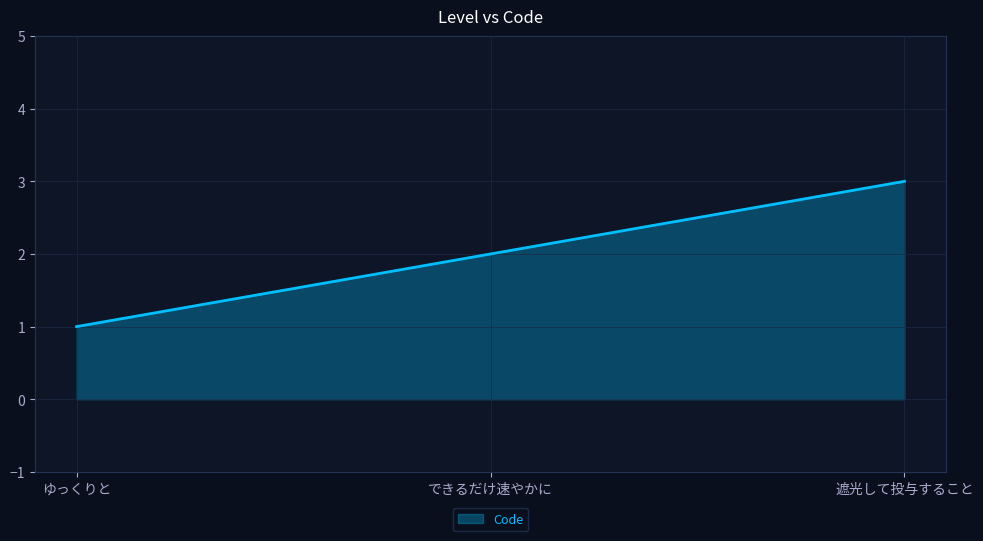

The value at ゆっくりと is 0. True or false?

False